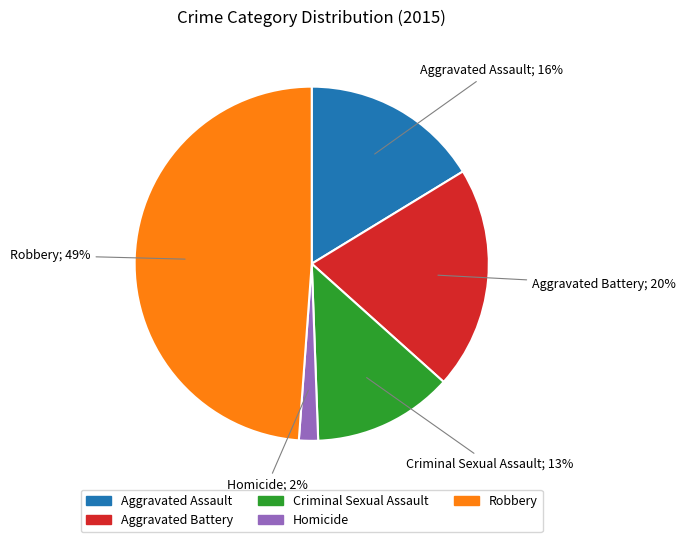

Count the number of slices in the pie.

5